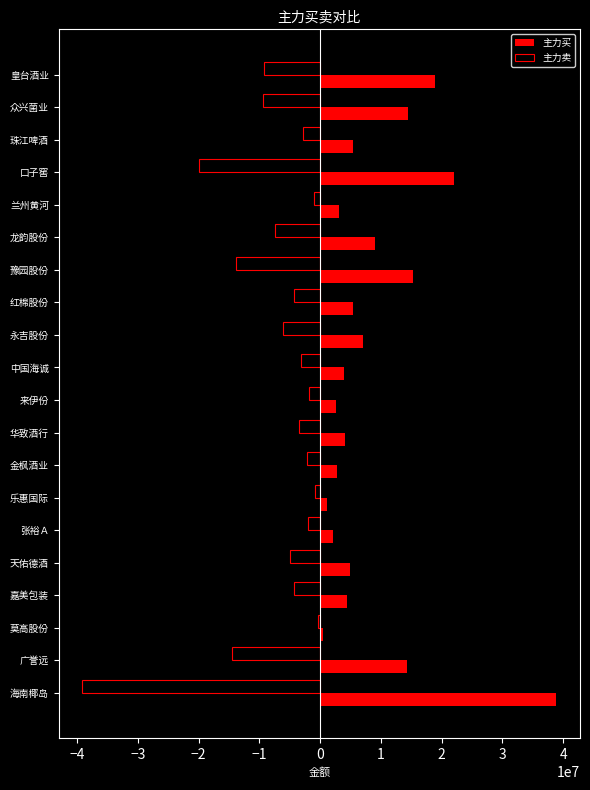

What is the smallest value displayed?

-39103560